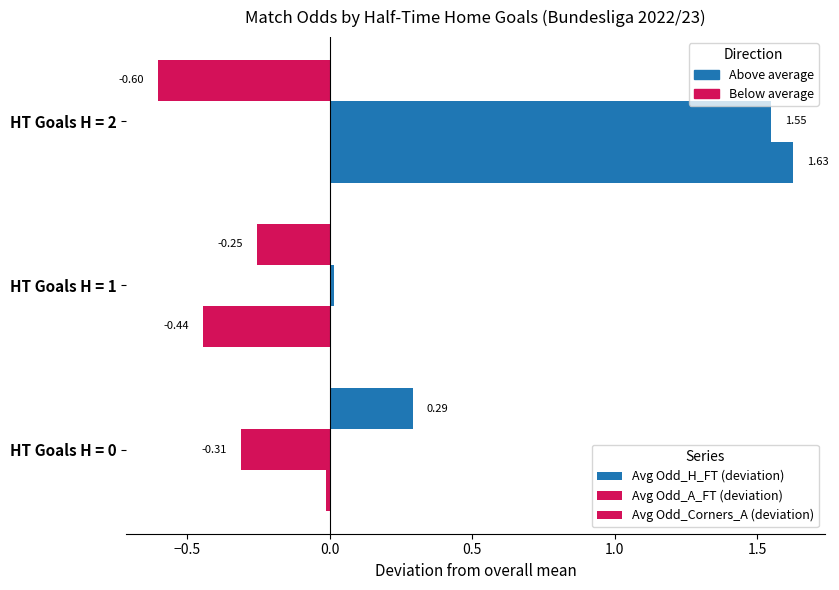

How many distinct data groups are displayed?

3